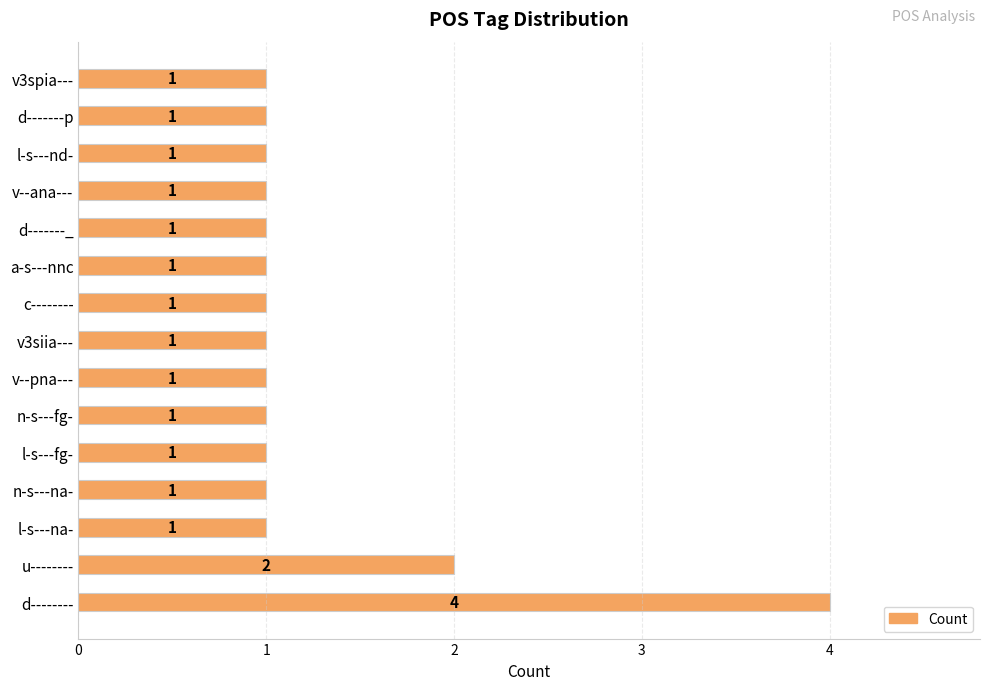

What is the greatest value displayed?

4